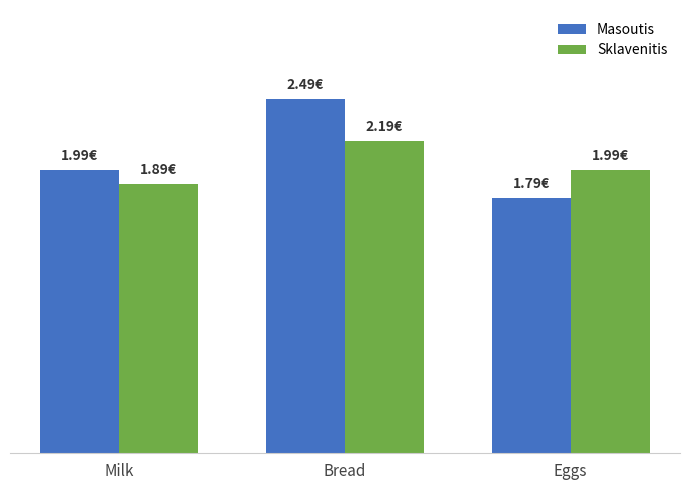

Are the bars horizontal?

No